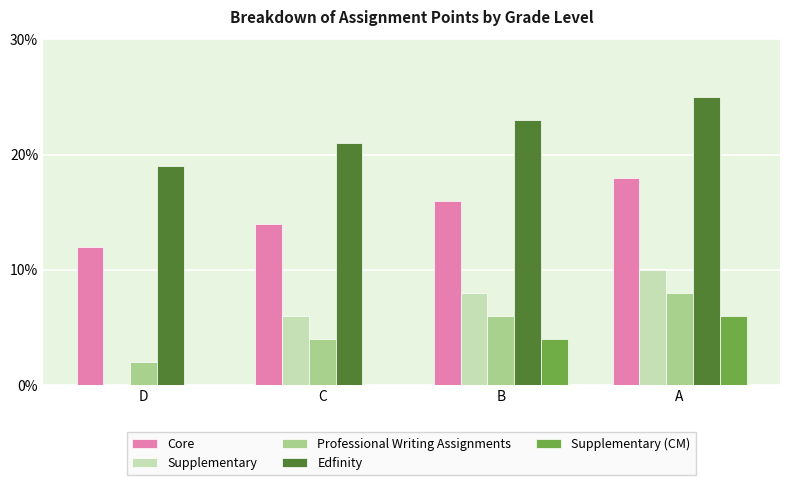

How many data points does each series have?

4